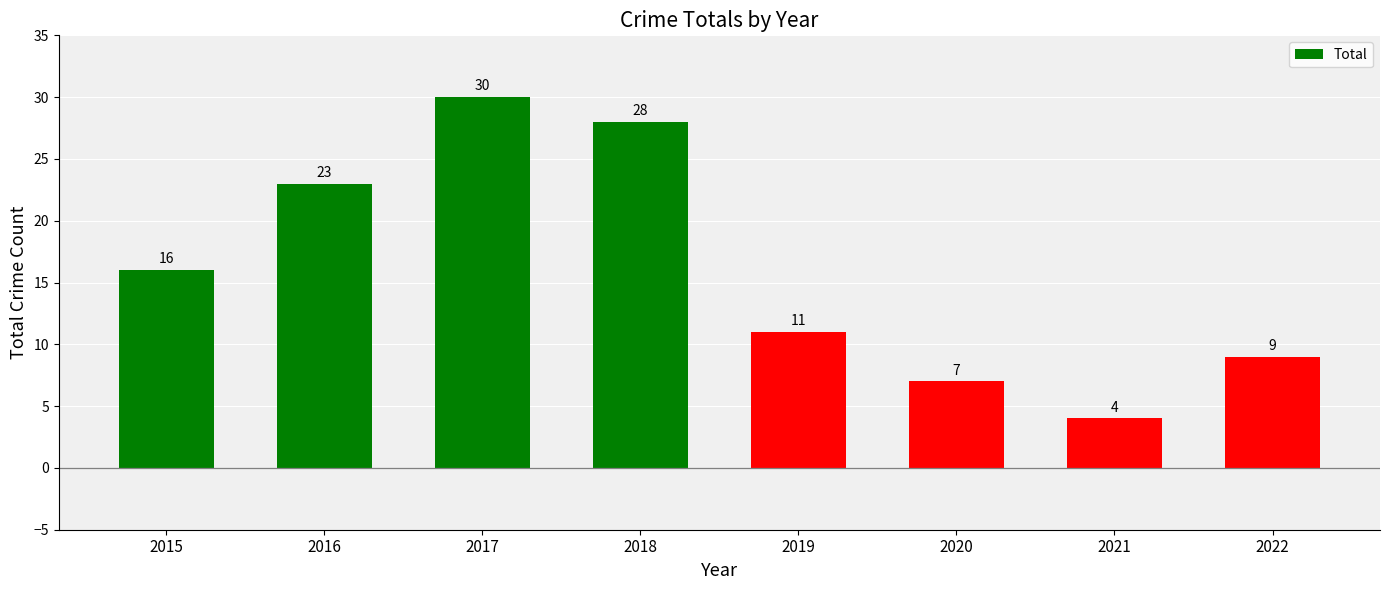

How many data points does each series have?

8